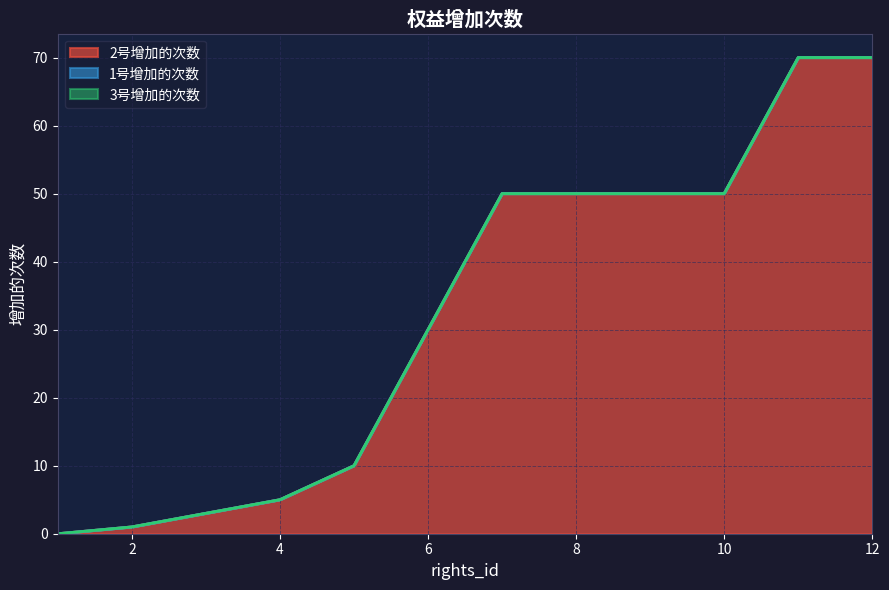

Rank the series by their maximum value, from highest to lowest.

2号增加的次数, 1号增加的次数, 3号增加的次数